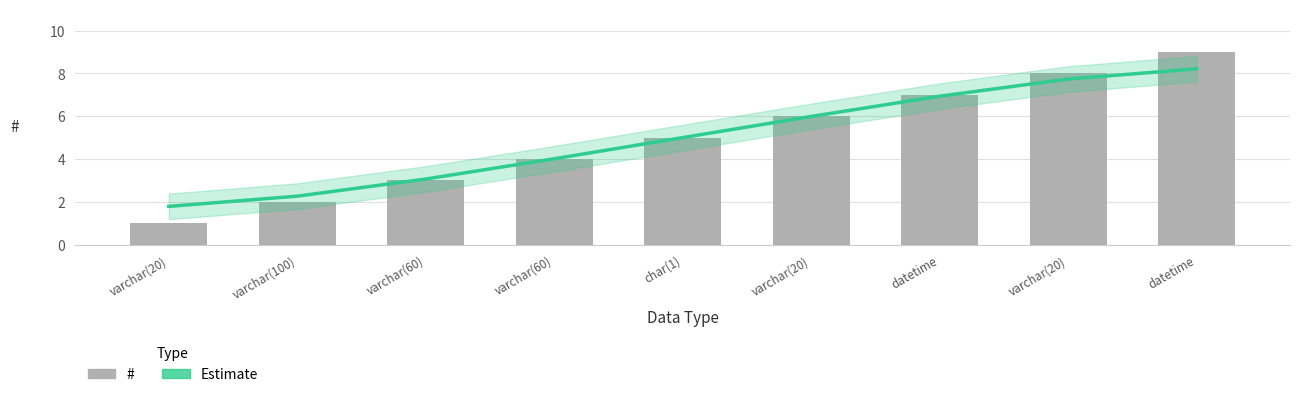

Which has a higher value, char(1) or varchar(60)?

char(1)